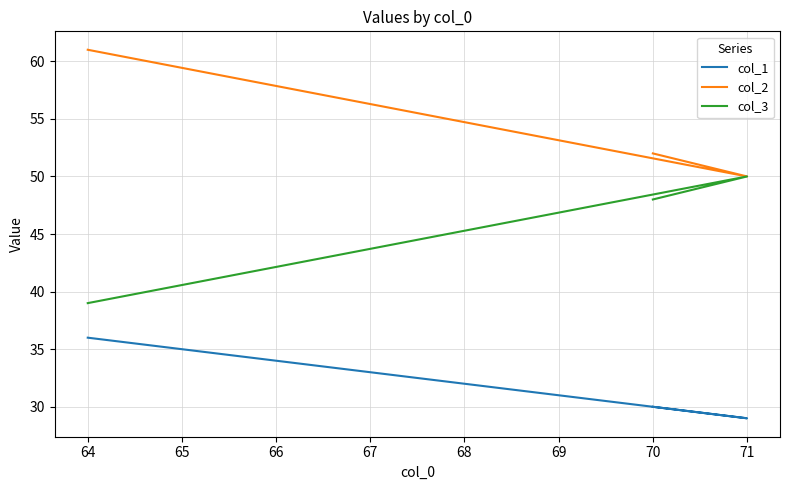

The col_3 series shows 86 at 71. True or false?

False